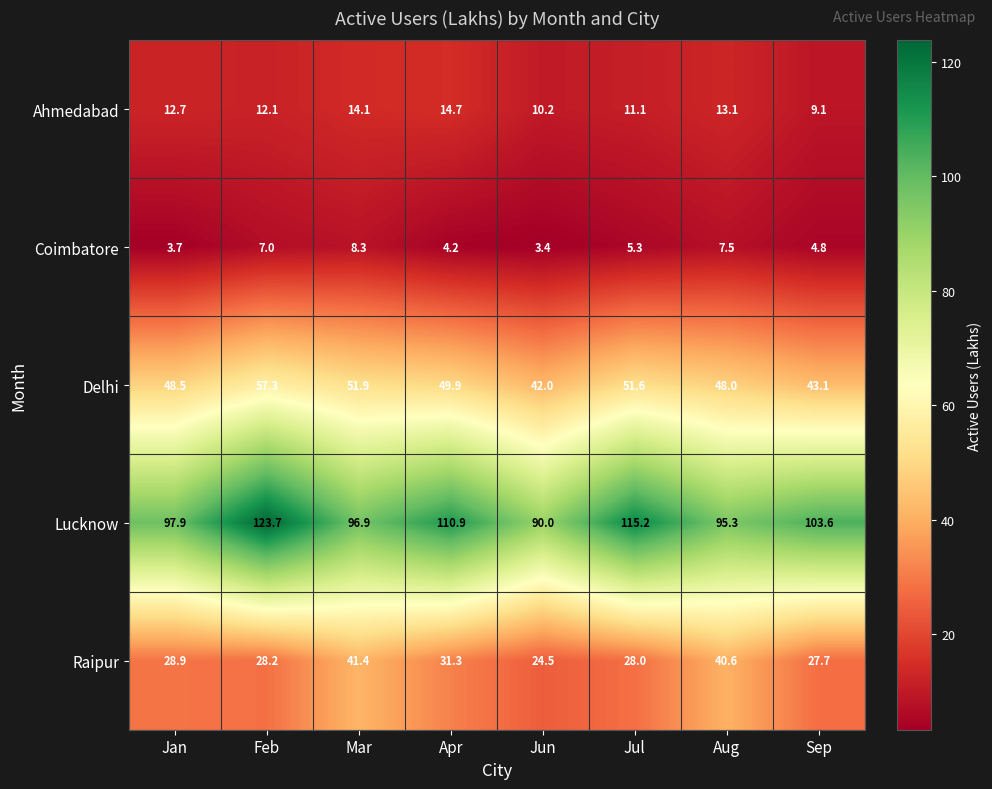

What is the sum of all Lucknow values?

833.5